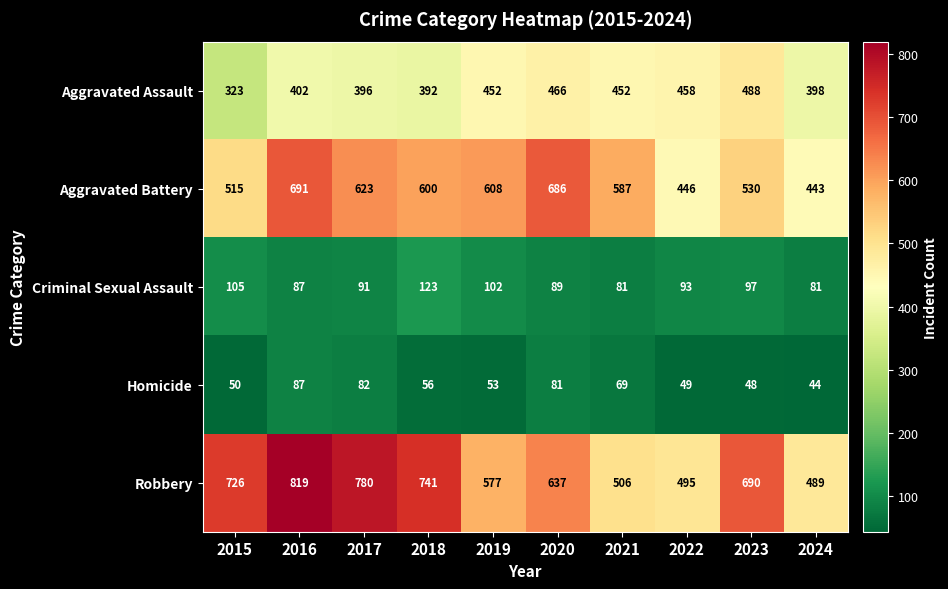

What is the difference between the maximum and minimum values in the Homicide series?

43